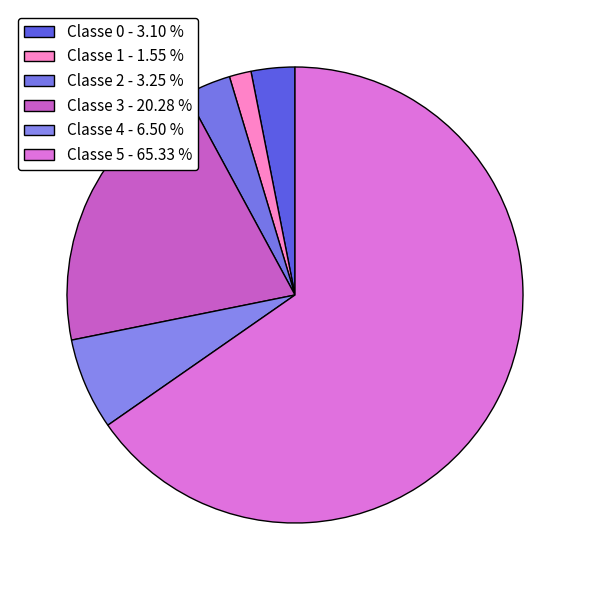

What percentage do Classe 2 and Classe 5 together represent?

68.6%